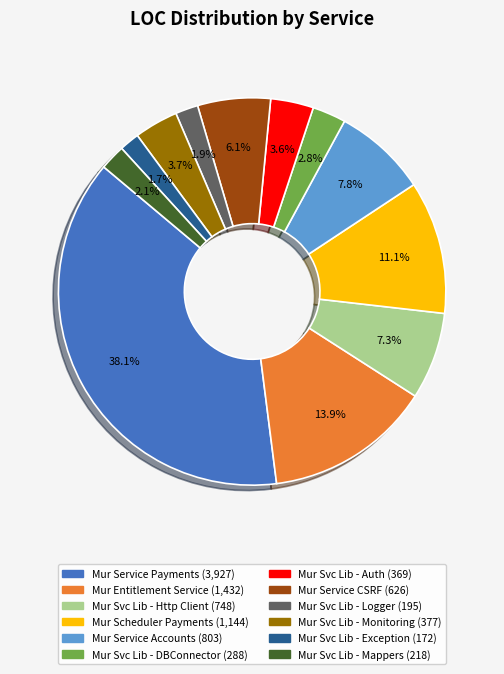

Do Mur Svc Lib - DBConnector and Mur Service CSRF together represent more than half of the pie?

No